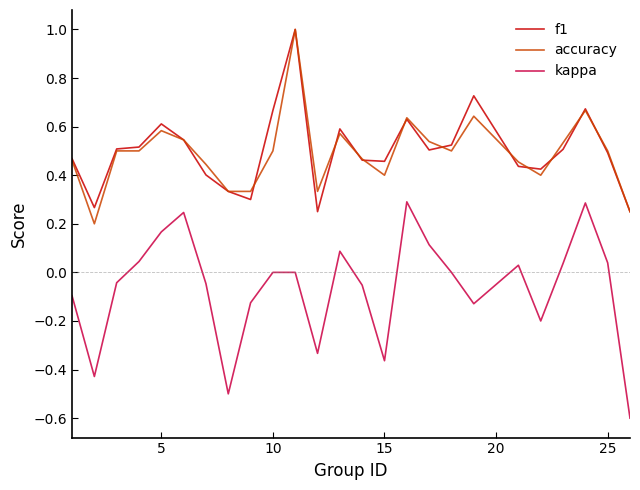

What is the highest value of the accuracy series?

1.0